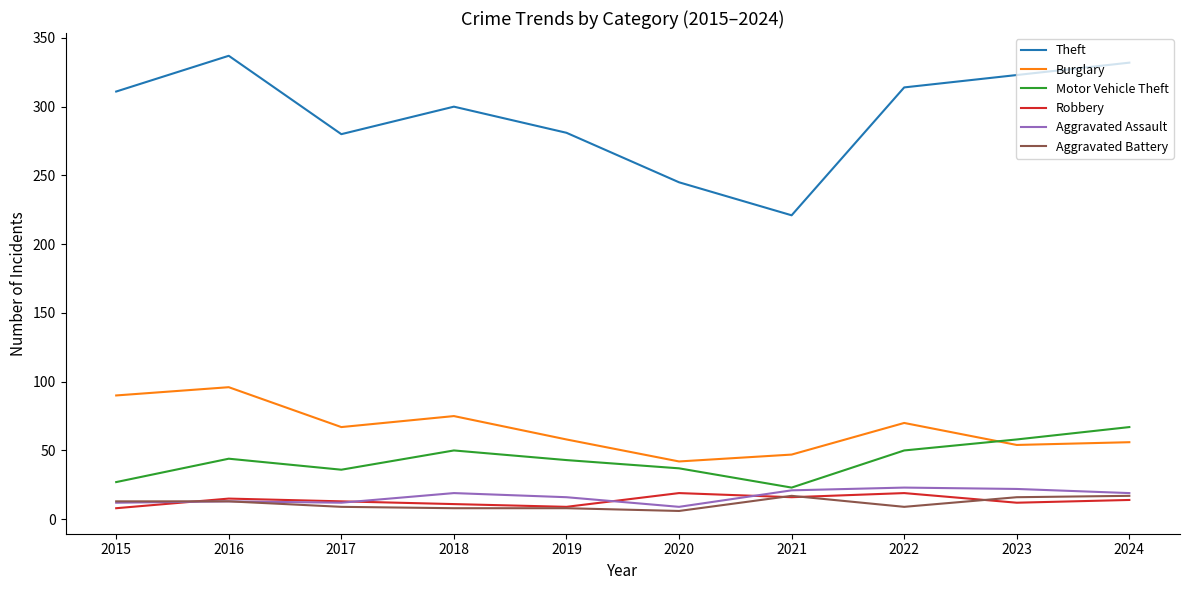

After their last crossing, which series has the higher values: Motor Vehicle Theft or Burglary?

Motor Vehicle Theft